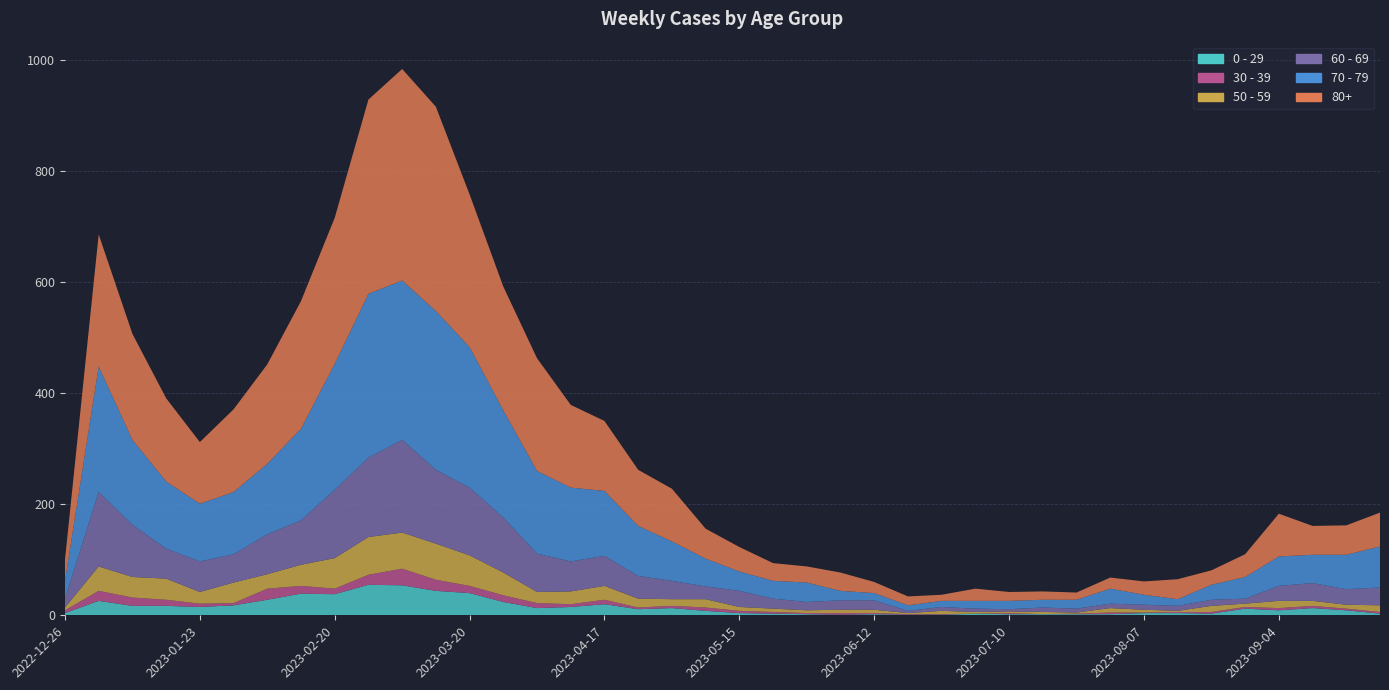

Reading left to right, transcribe all the data shown in this chart.

0 - 29: 4	26	17	17	15	18	28	39	38	55	54	44	40	24	13	15	20	11	13	8	4	3	2	1	2	1	1	3	2	2	2	2	4	4	3	12	9	13	9	3
30 - 39: 5	18	15	11	6	4	20	14	10	18	30	20	13	12	9	5	8	3	4	6	4	3	2	3	2	1	1	0	2	0	1	3	1	2	3	3	4	4	3	3
50 - 59: 5	44	37	38	21	37	26	38	55	68	65	65	55	41	20	23	25	16	12	15	7	6	5	6	6	2	6	3	3	4	2	8	5	2	11	6	13	9	7	12
60 - 69: 16	134	94	54	55	51	72	80	123	143	167	133	122	99	69	54	54	41	33	23	29	18	15	17	17	4	7	6	4	8	7	8	9	9	11	9	27	32	28	32
70 - 79: 32	226	153	121	104	112	127	165	227	295	287	286	253	193	149	133	117	90	71	50	35	32	35	17	13	10	11	14	15	14	16	27	18	12	27	39	53	51	62	74
80+: 38	238	191	150	111	149	179	230	263	350	381	368	275	223	203	149	126	101	95	54	44	32	29	33	20	16	11	22	16	15	13	20	24	36	26	41	77	52	53	61